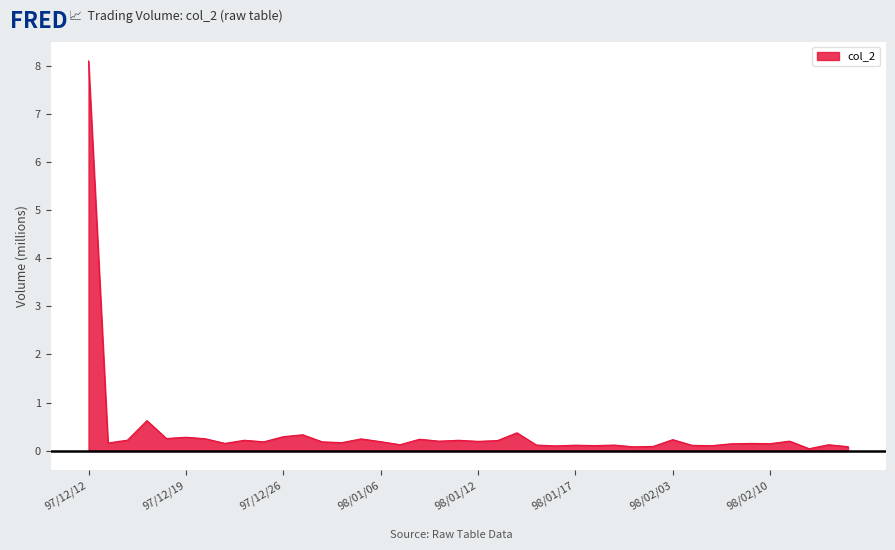

What is the greatest value displayed?

8.1